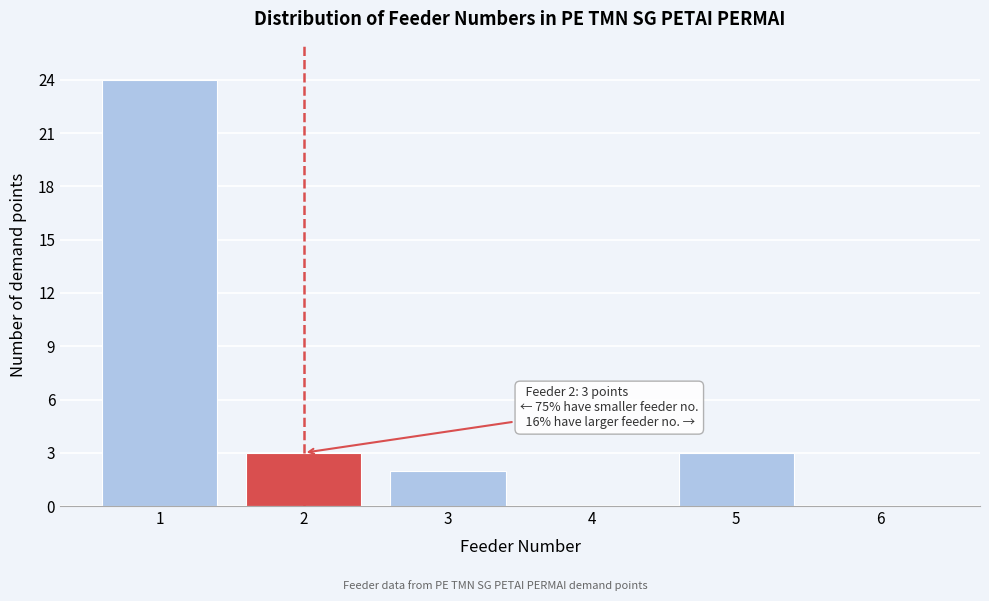

Reading left to right, list all the values displayed in this chart.

1=24	2=3	3=2	4=0	5=3	6=0